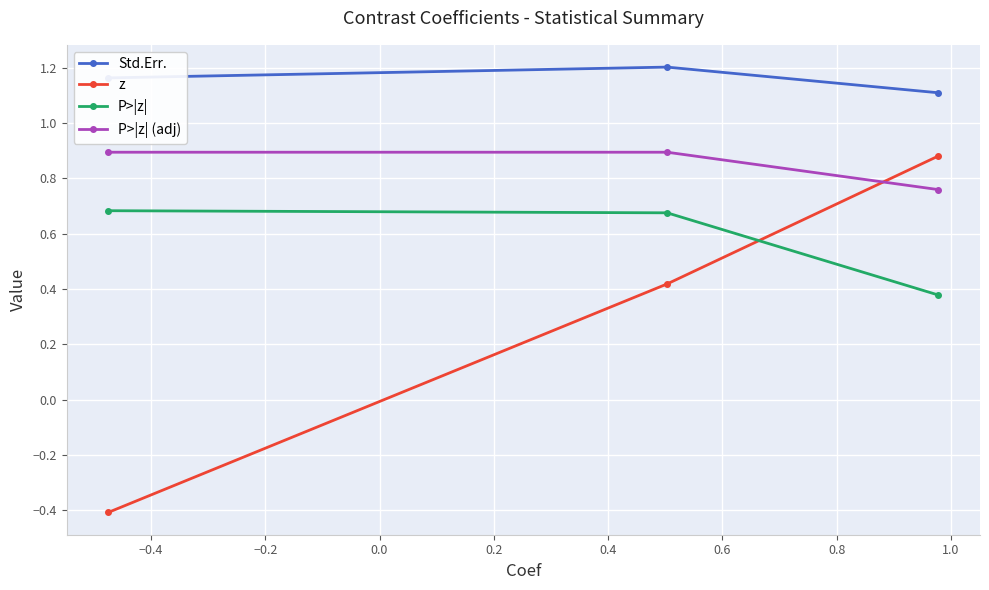

List the series in order of their overall mean, lowest first.

z, P>|z|, P>|z| (adj), Std.Err.